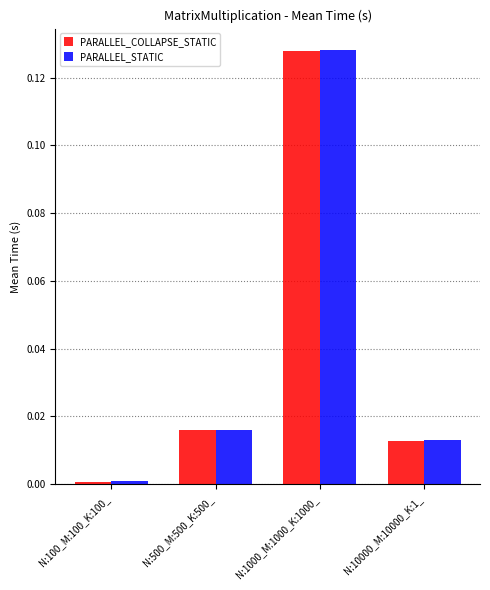

The PARALLEL_STATIC series shows 0.0 at N:500_M:500_K:500_. True or false?

True